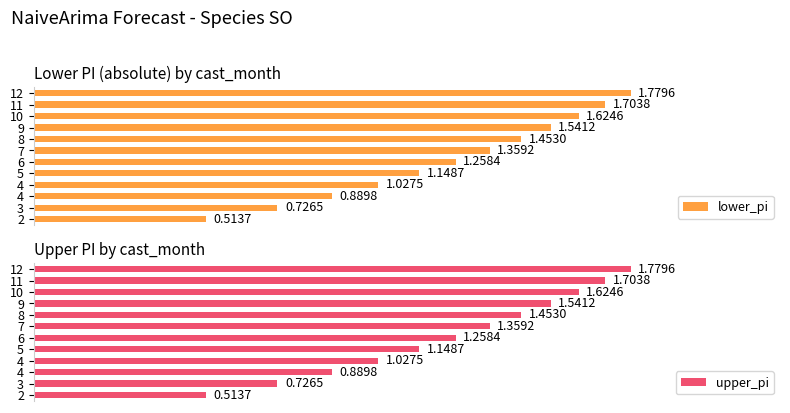

Count the number of categories in the chart.

12